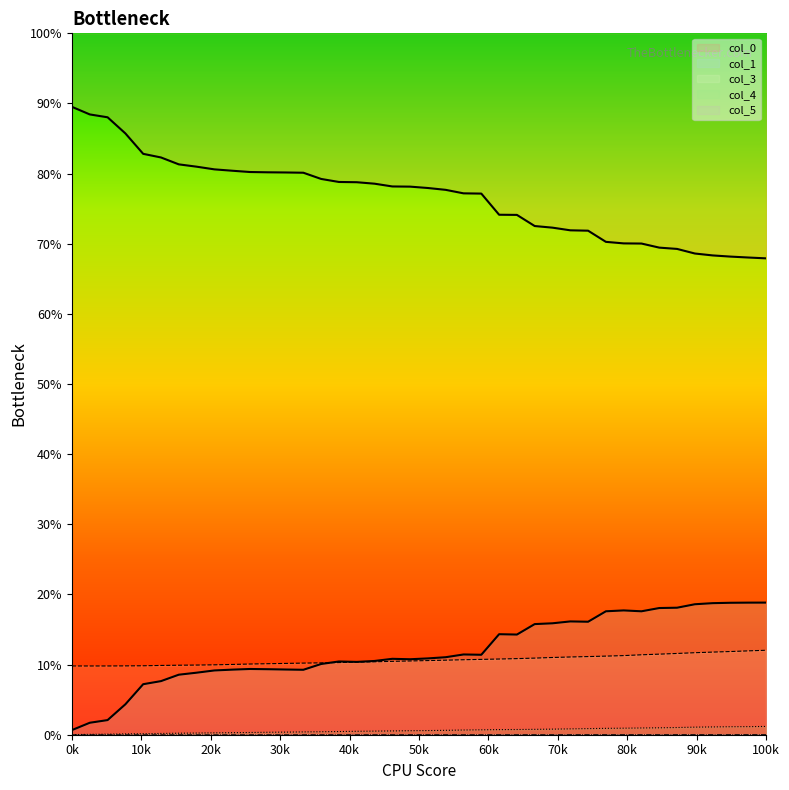

Reading right to left, list all the values displayed in this chart.

col_0: 0.7	0.7	0.7	0.7	0.7	0.7	0.7	0.7	0.7	0.7	0.7	0.7	0.7	0.7	0.7	0.7	0.8	0.8	0.8	0.8	0.8	0.8	0.8	0.8	0.8	0.8	0.8	0.8	0.8	0.8	0.8	0.8	0.8	0.8	0.8	0.8	0.9	0.9	0.9	0.9
col_1: 0.2	0.2	0.2	0.2	0.2	0.2	0.2	0.2	0.2	0.2	0.2	0.2	0.2	0.2	0.1	0.1	0.1	0.1	0.1	0.1	0.1	0.1	0.1	0.1	0.1	0.1	0.1	0.1	0.1	0.1	0.1	0.1	0.1	0.1	0.1	0.1	0.0	0.0	0.0	0.0
col_3: 0.1	0.1	0.1	0.1	0.1	0.1	0.1	0.1	0.1	0.1	0.1	0.1	0.1	0.1	0.1	0.1	0.1	0.1	0.1	0.1	0.1	0.1	0.1	0.1	0.1	0.1	0.1	0.1	0.1	0.1	0.1	0.1	0.1	0.1	0.1	0.1	0.1	0.1	0.1	0.1
col_4: 0.0	0.0	0.0	0.0	0.0	0.0	0.0	0.0	0.0	0.0	0.0	0.0	0.0	0.0	0.0	0.0	0.0	0.0	0.0	0.0	0.0	0.0	0.0	0.0	0.0	0.0	0.0	0.0	0.0	0.0	0.0	0.0	0.0	0.0	0.0	0.0	0.0	0.0	0.0	0.0
col_5: 0.0	0.0	0.0	0.0	0.0	0.0	0.0	0.0	0.0	0.0	0.0	0.0	0.0	0.0	0.0	0.0	0.0	0.0	0.0	0.0	0.0	0.0	0.0	0.0	0.0	0.0	0.0	0.0	0.0	0.0	0.0	0.0	0.0	0.0	0.0	0.0	0.0	0.0	0.0	0.0